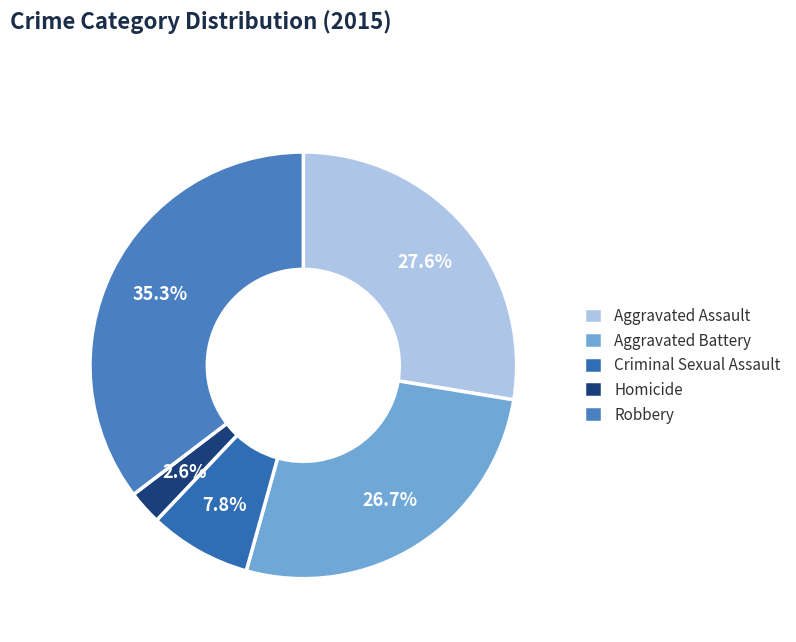

Which slice is the smallest?

Homicide